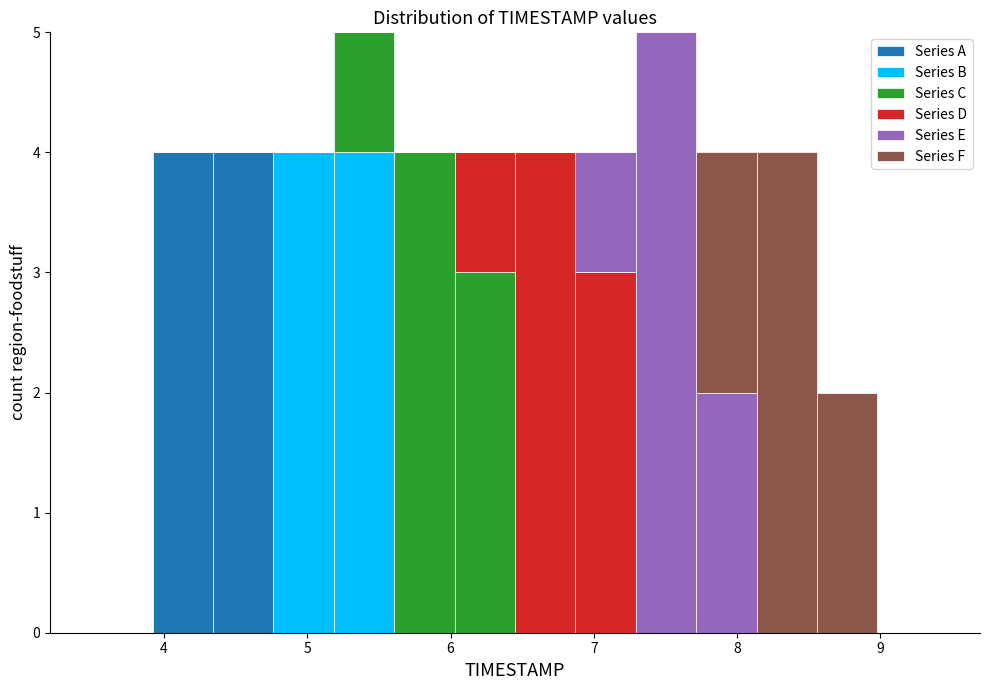

What is the total height of the stacked bar covering 7.7 to 8.1 on the x-axis? Neither the bar edges nor the heights are printed on the chart, so give them approximately, as read against the axes.

4